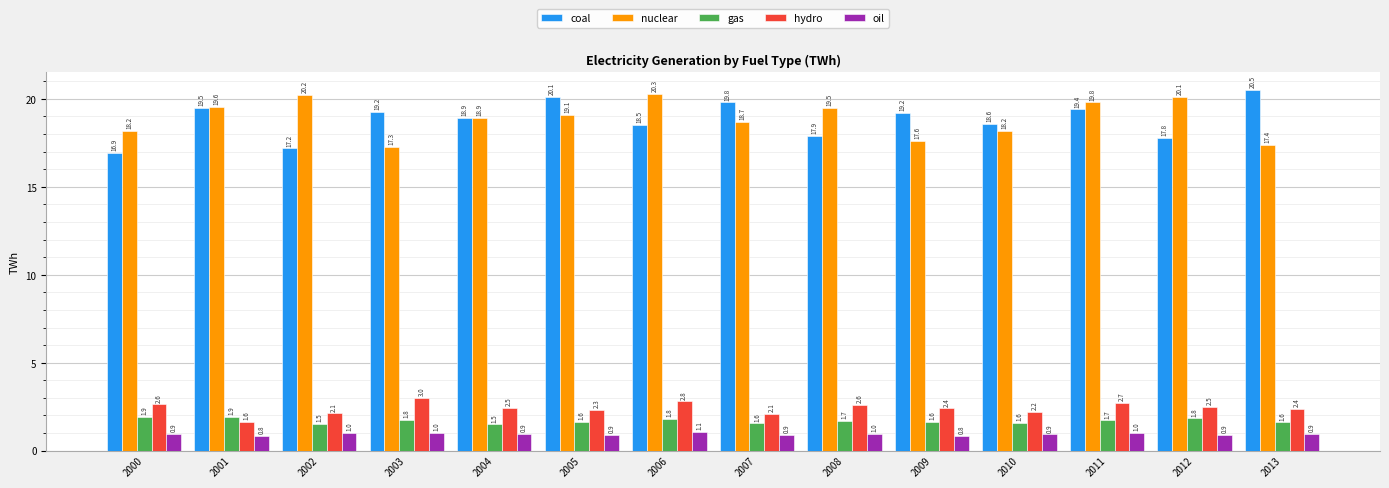

Is it true that hydro equals 1.4 at 2005?

False